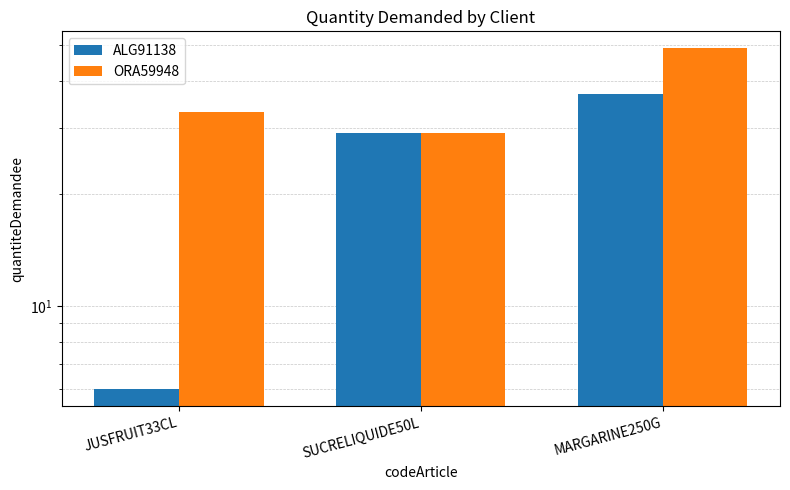

Which series has the largest total across all categories?

ORA59948